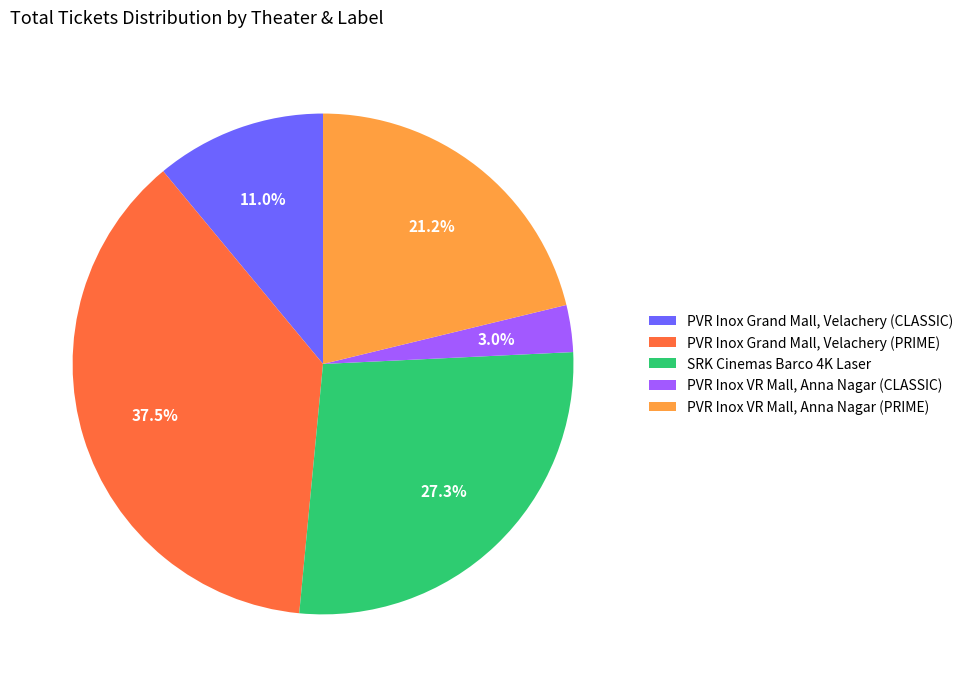

Between PVR Inox Grand Mall, Velachery (CLASSIC) and PVR Inox VR Mall, Anna Nagar (PRIME), which is larger?

PVR Inox VR Mall, Anna Nagar (PRIME)